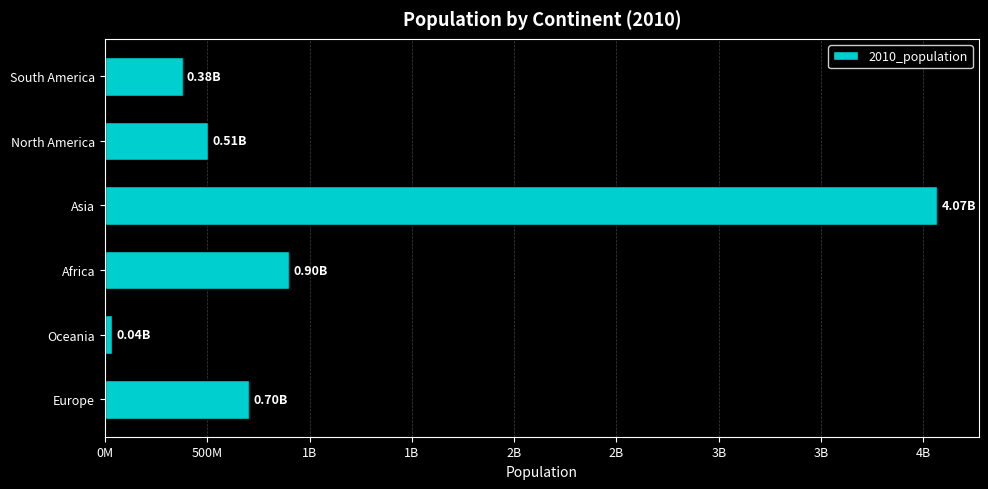

Does the chart contain any negative values?

No